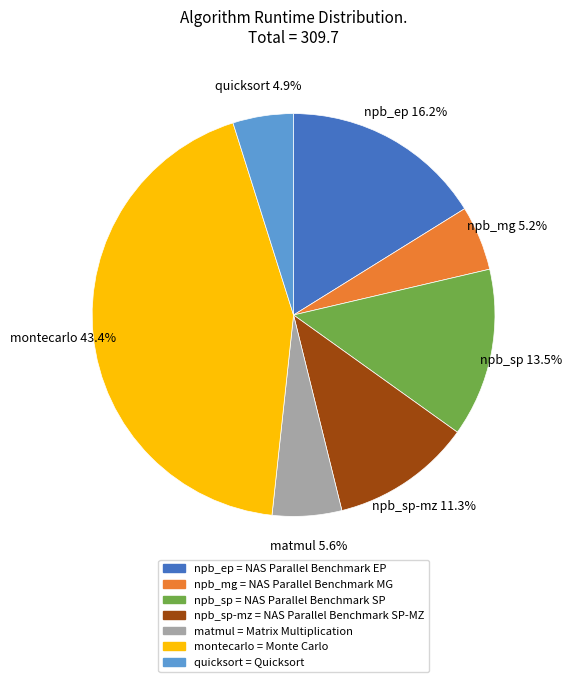

What portion of the pie excludes npb_mg?

94.8%